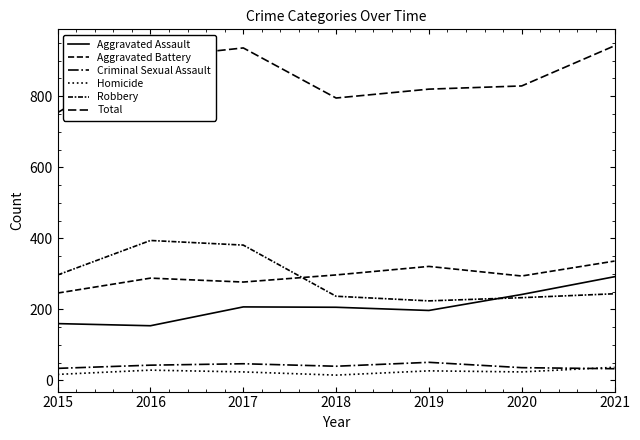

What is the lowest value of the Aggravated Battery series?

246